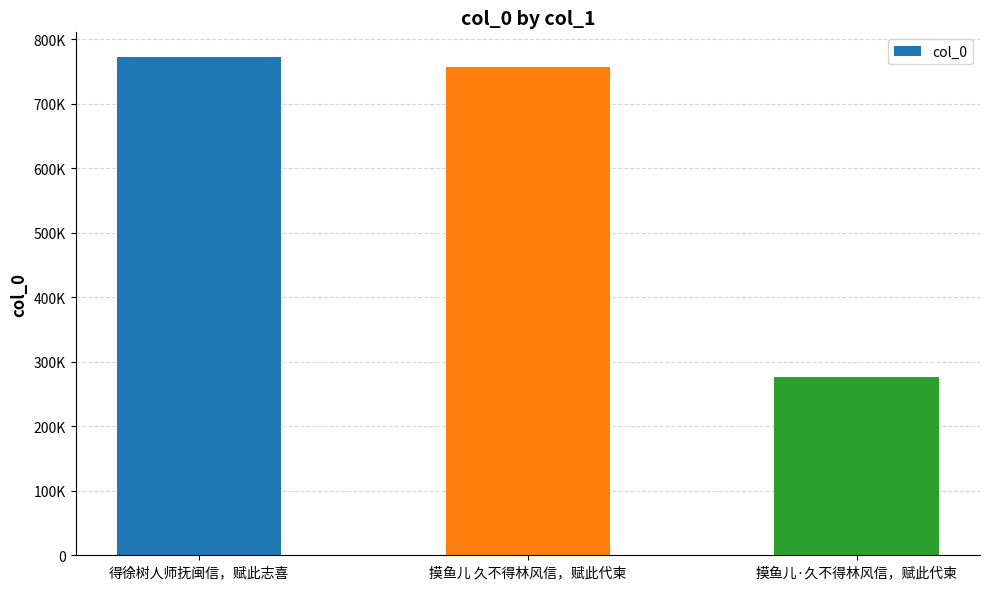

Between 摸鱼儿 久不得林风信，赋此代柬 and 摸鱼儿·久不得林风信，赋此代柬, which is larger?

摸鱼儿 久不得林风信，赋此代柬